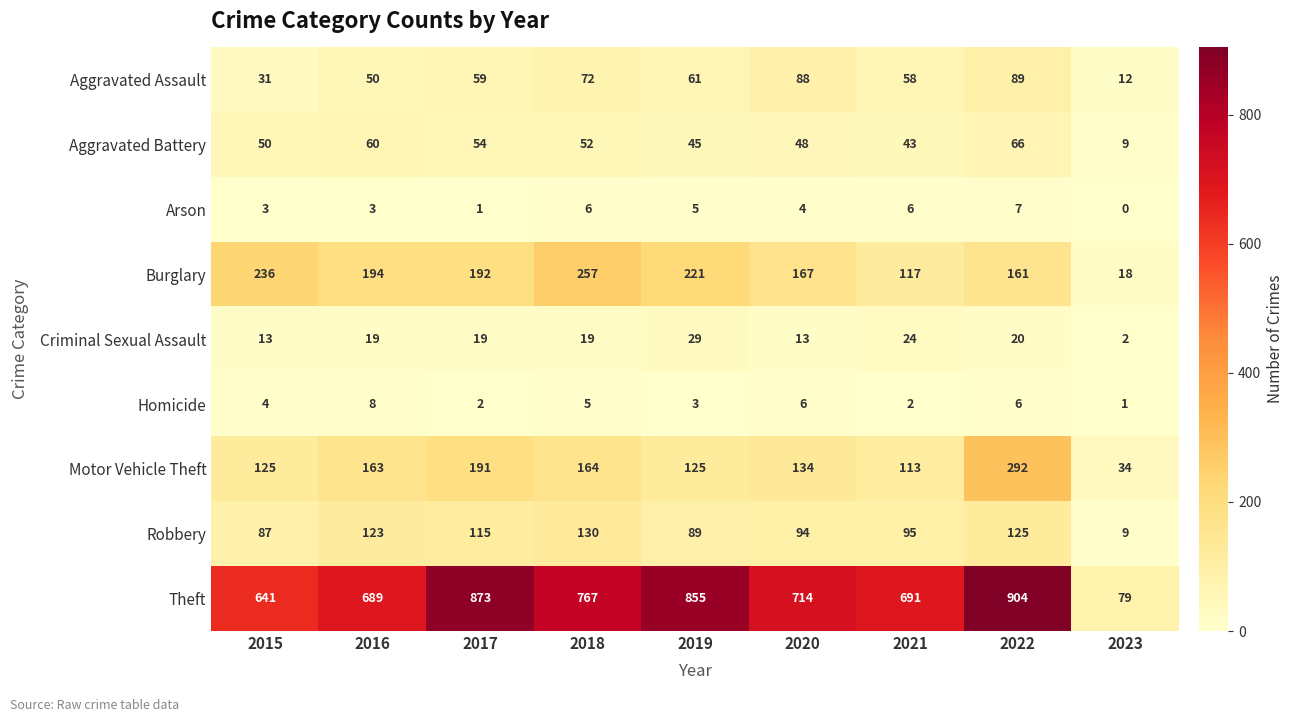

What is the difference between the highest and lowest values at 2017?

872